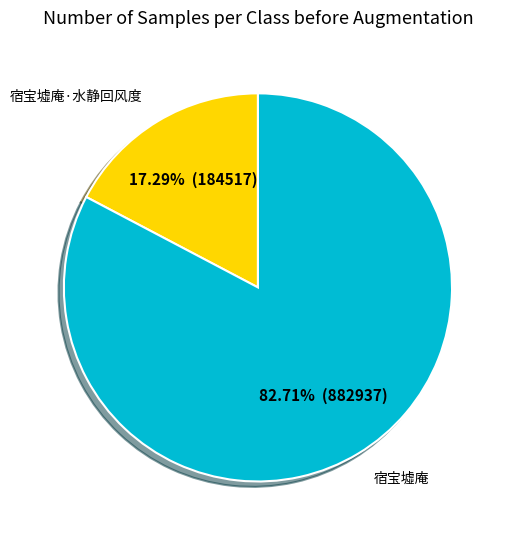

Which category has the smallest portion of the pie?

宿宝墟庵·水静回风度